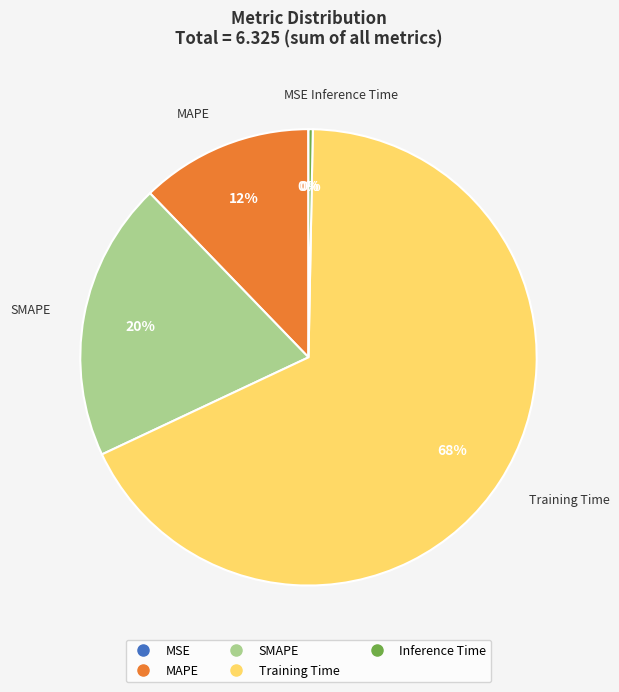

Which has a higher value, Inference Time or MAPE?

MAPE